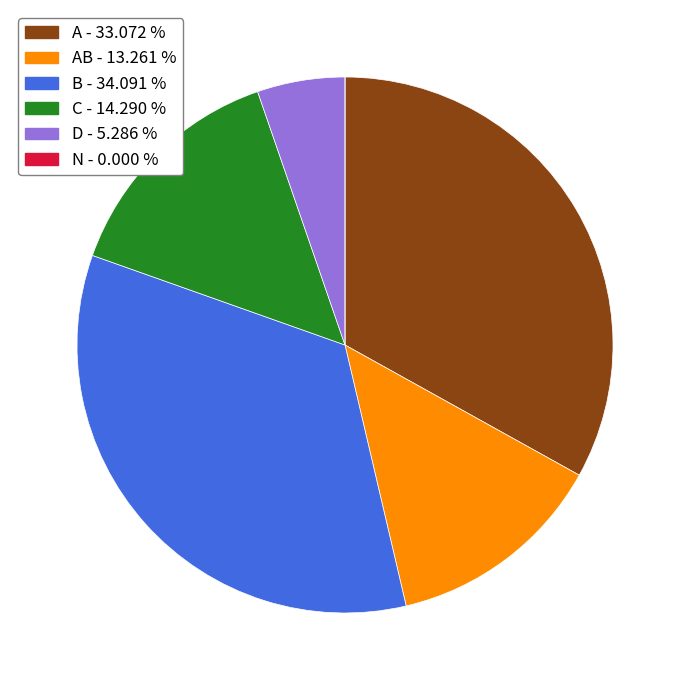

Is there a majority slice in this chart?

No